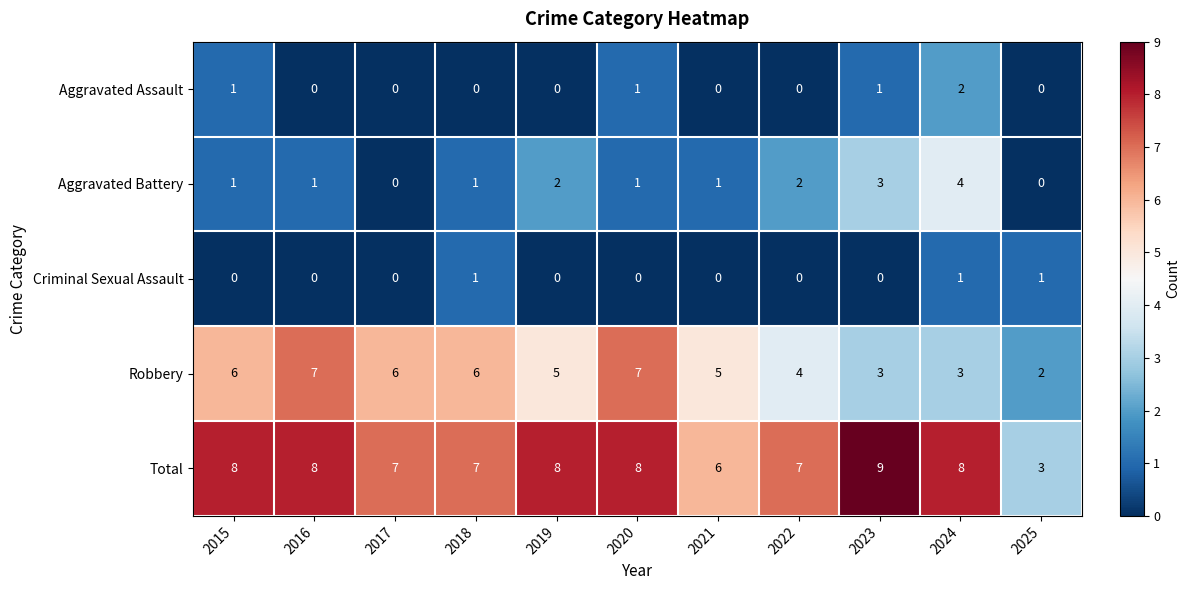

Between 2022 and 2025, which series saw the biggest shift?

Total